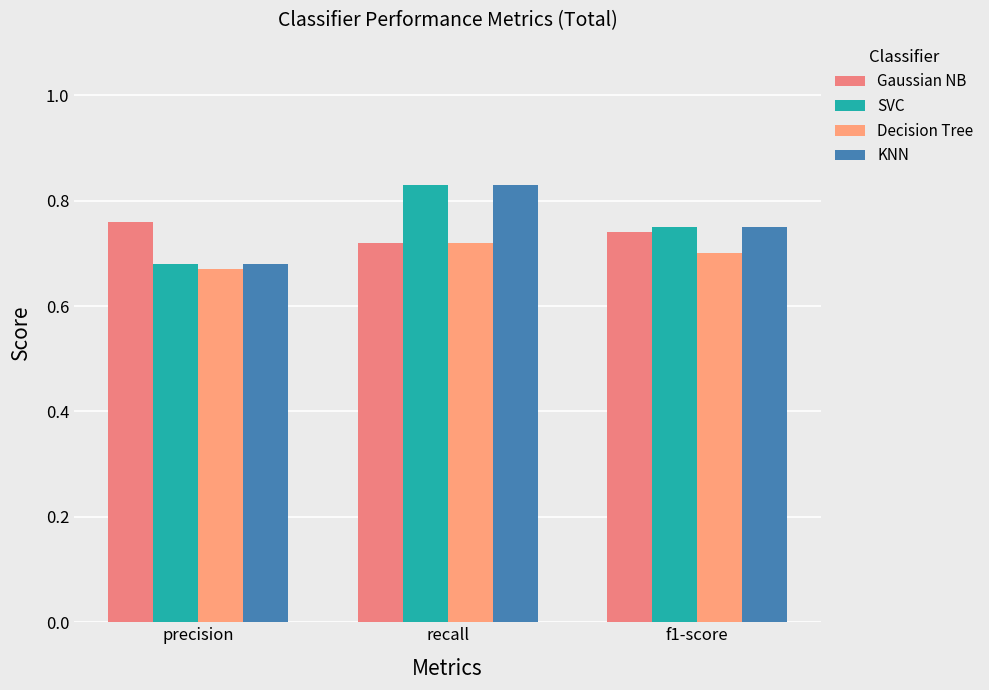

What is the difference between the SVC values at precision and recall?

0.1